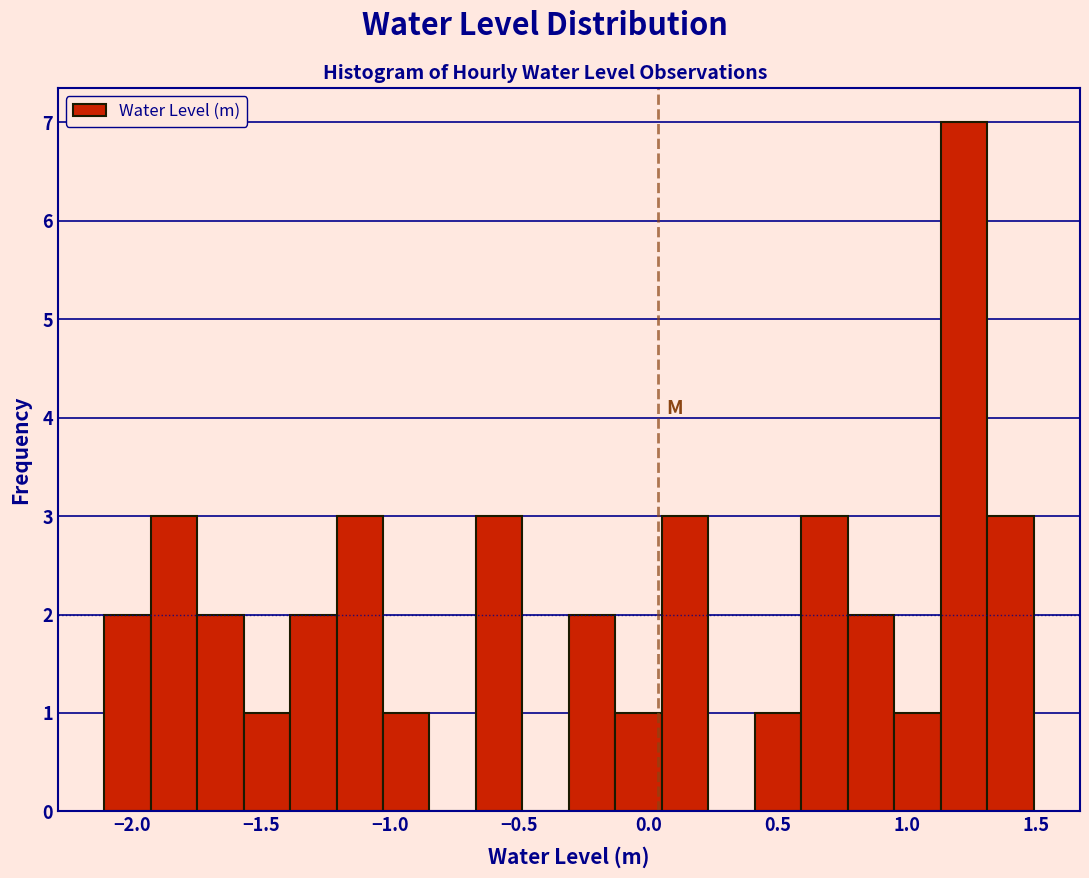

Around what value on the x-axis is the tallest bar? Give the approximate position of its centre, as read against the axis.

1.20